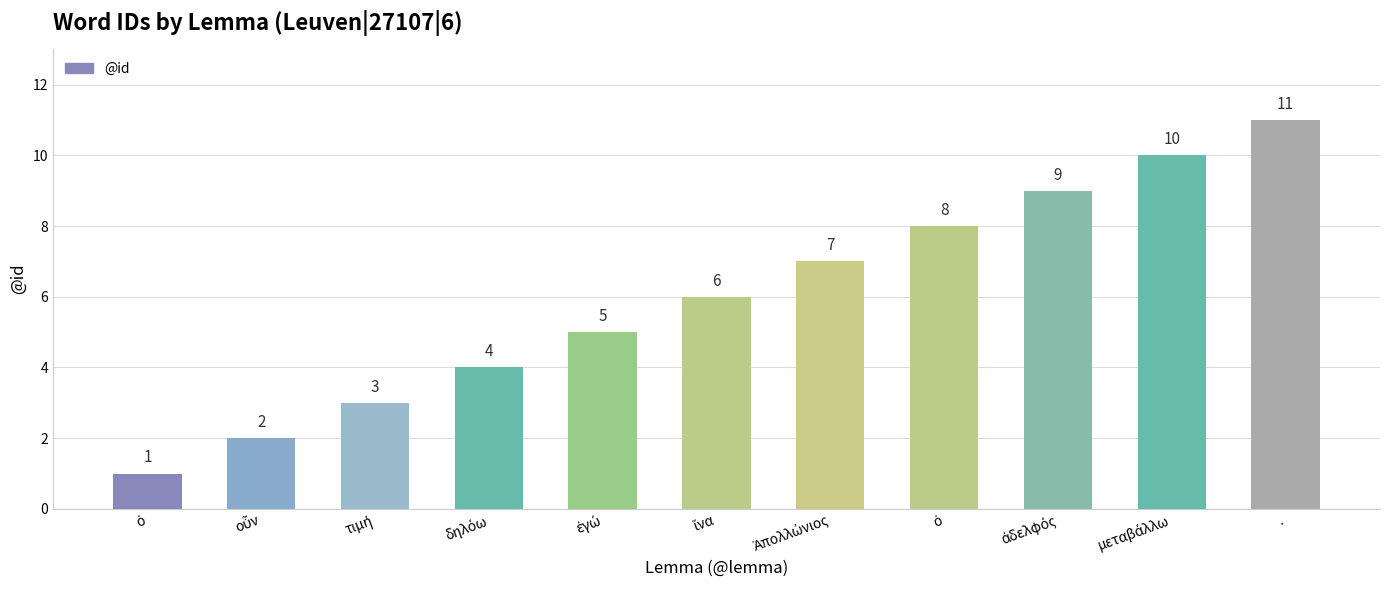

List the labels in order of value, largest first.

., μεταβάλλω, ἀδελφός, ὁ, Ἀπολλώνιος, ἵνα, ἐγώ, δηλόω, τιμή, οὖν, ὁ